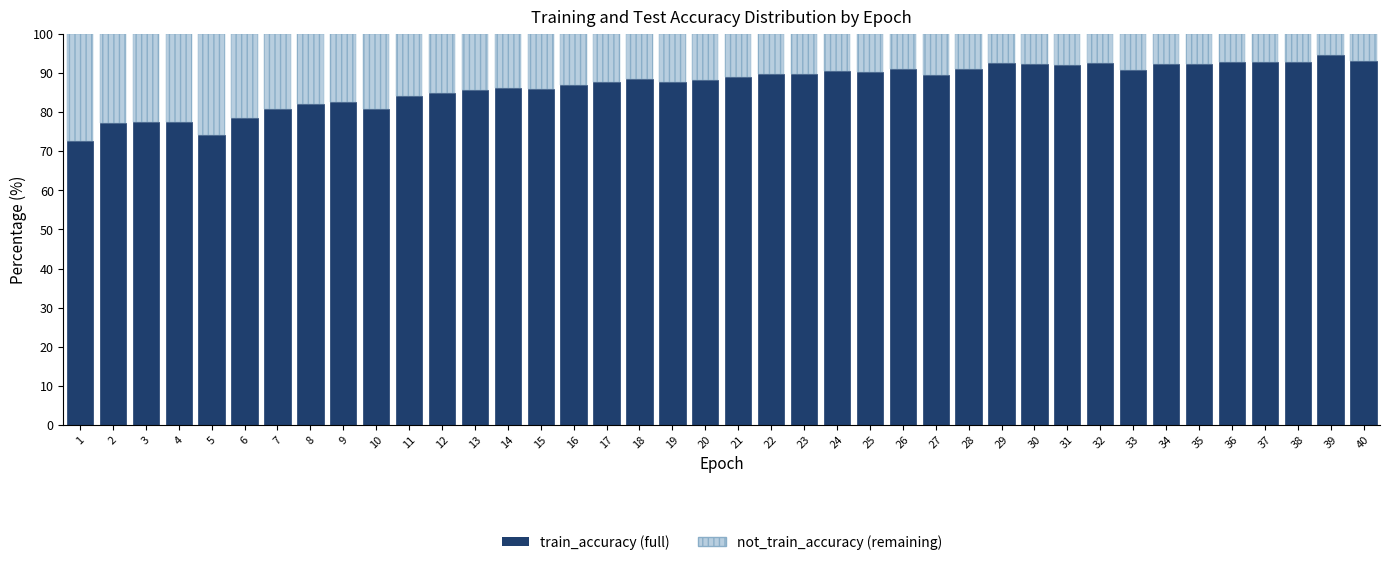

What is the difference between the second highest and second lowest values in the train_accuracy (full) series?

19.0